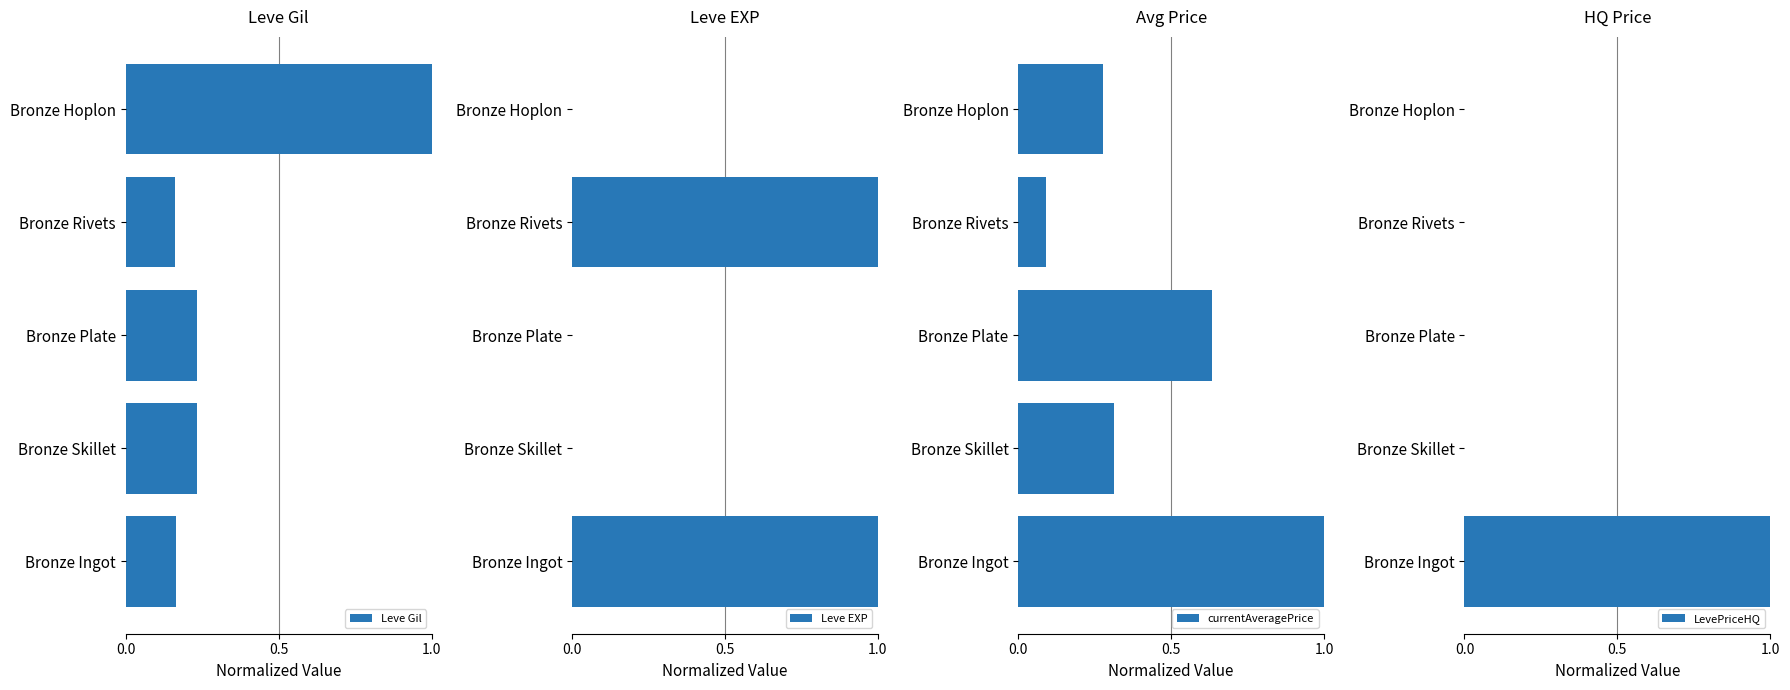

What is the maximum value for Leve Gil?

1.0